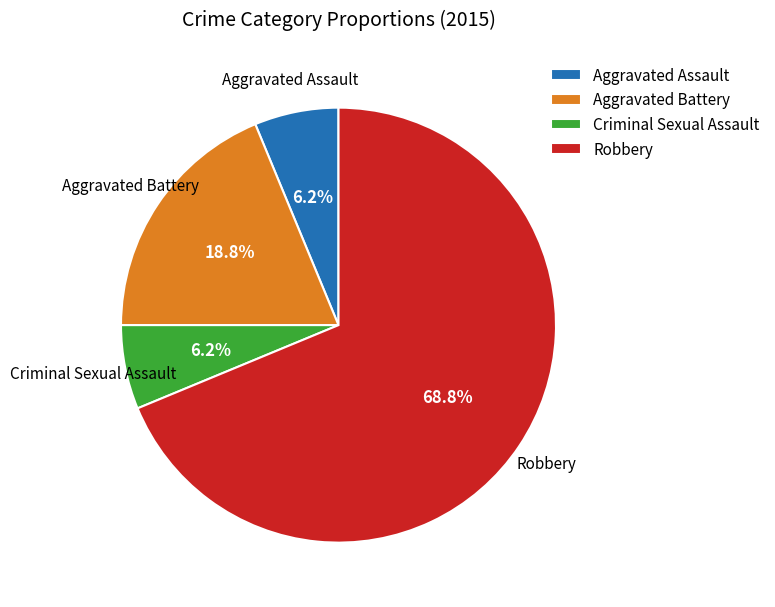

Approximately how many times larger is the value at Criminal Sexual Assault compared to Aggravated Assault?

1.0